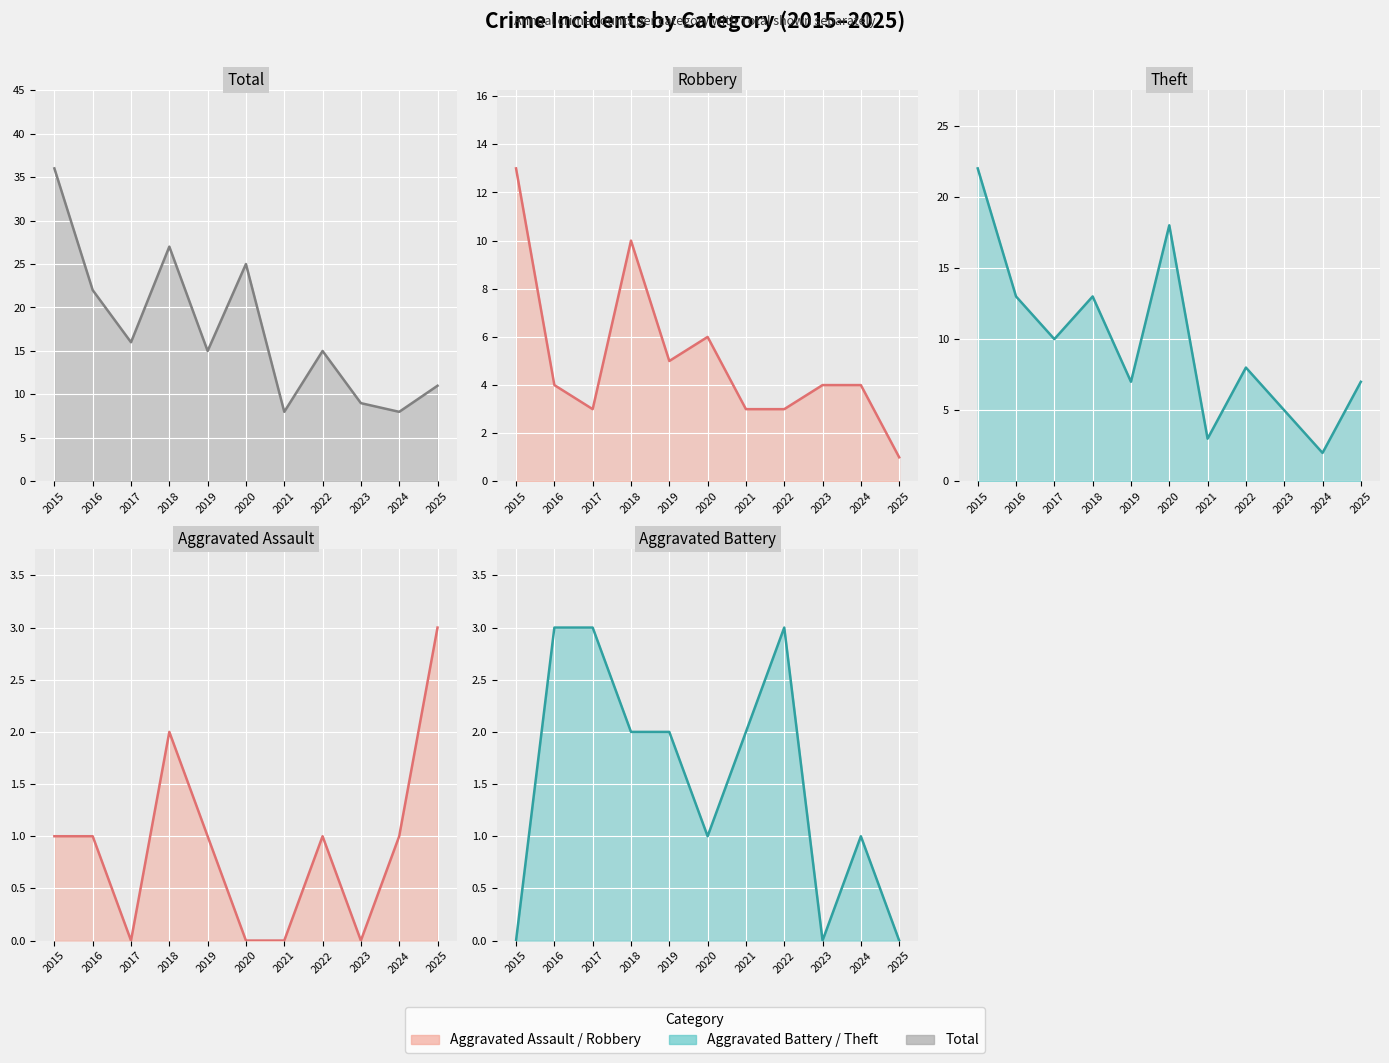

Which series has the widest spread of values?

Total (line)